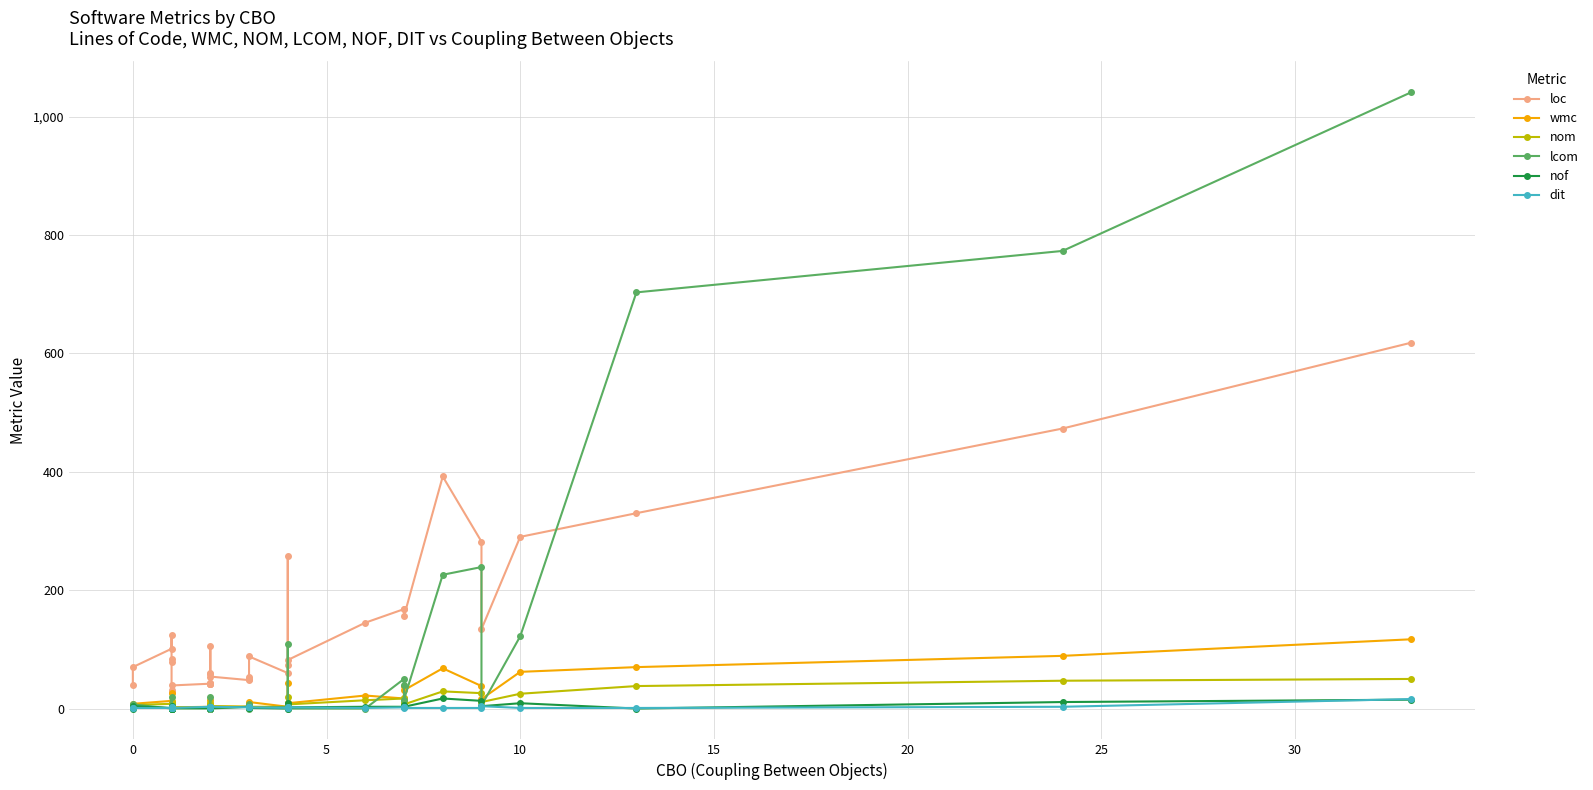

What is the highest value of the lcom series?

1041